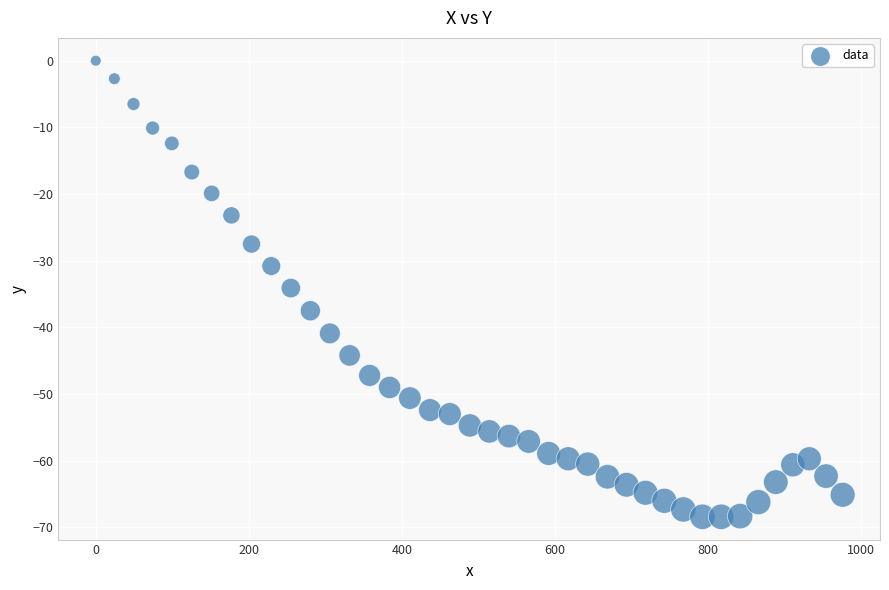

What is the range of Y values (max minus min)?

68.4